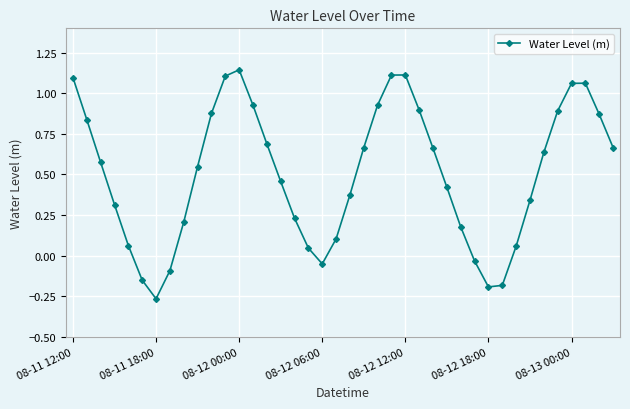

What is the difference between the second highest and second lowest values?

1.3